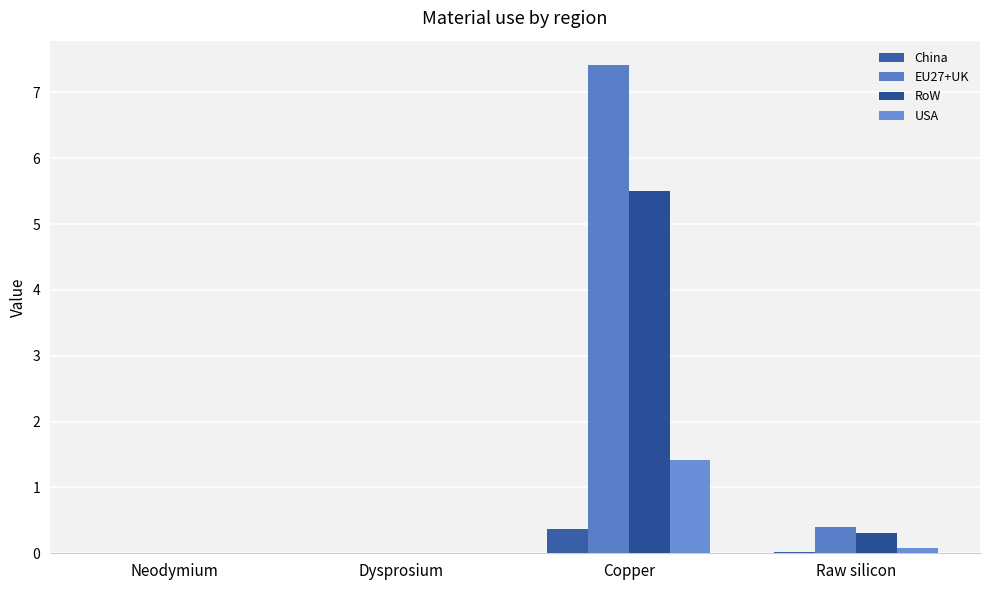

Which series has the largest range (max minus min)?

EU27+UK